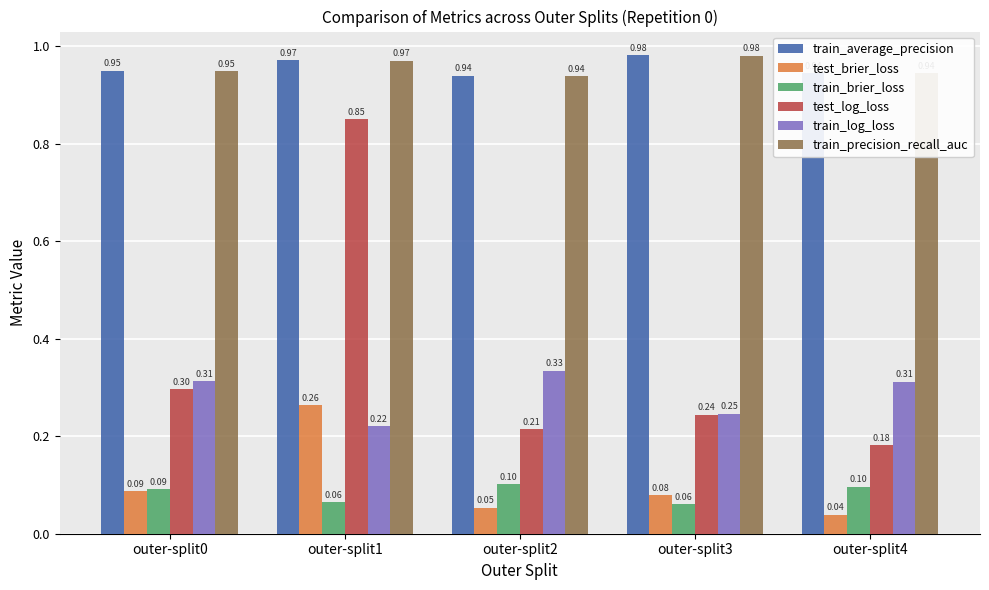

What is the sum of all train_log_loss values?

1.4